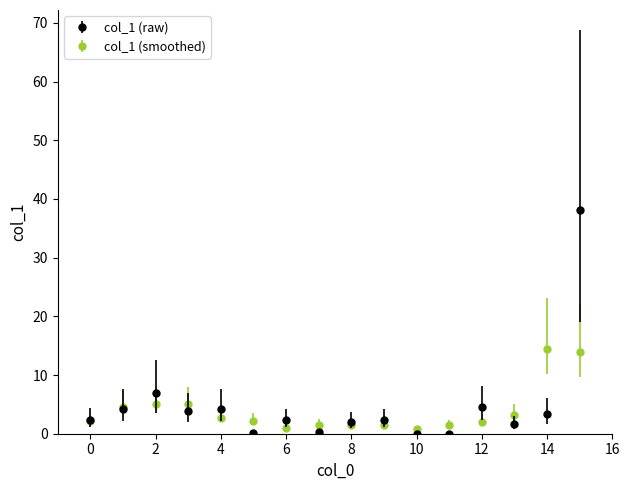

Which series has the largest range (max minus min)?

col_1 (raw)